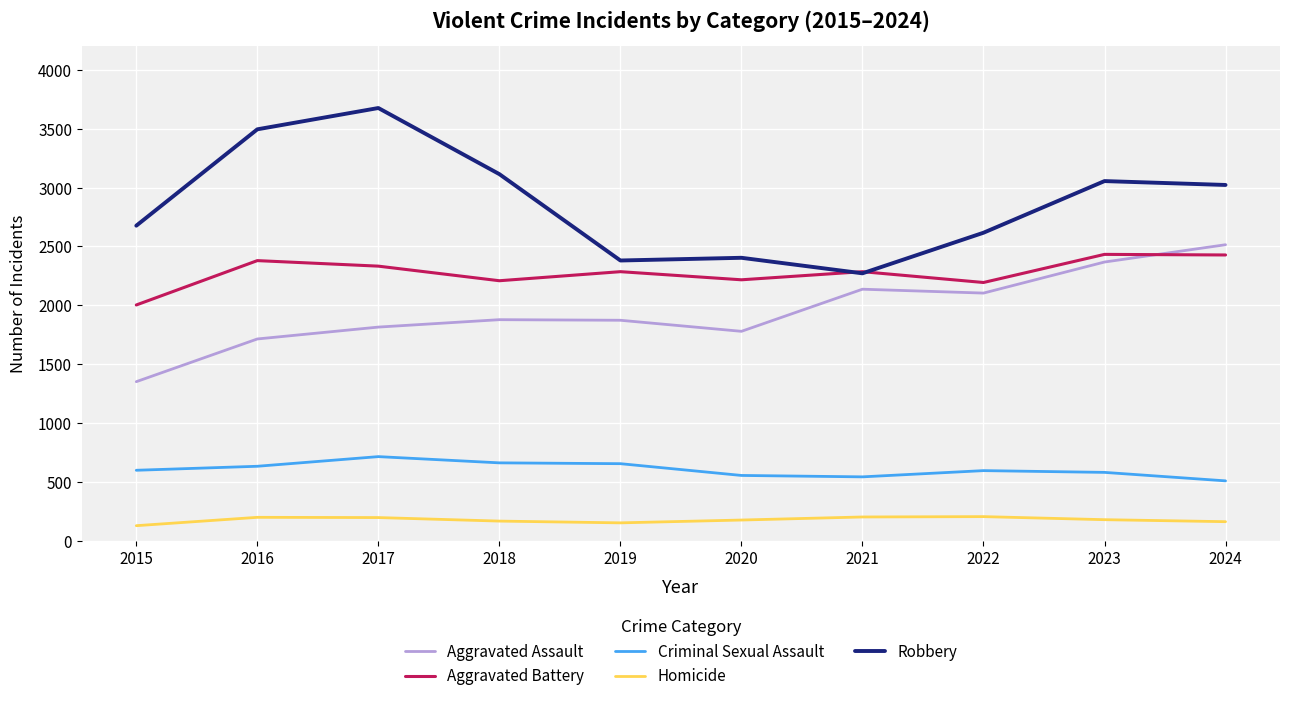

How many lines are shown in the chart?

5